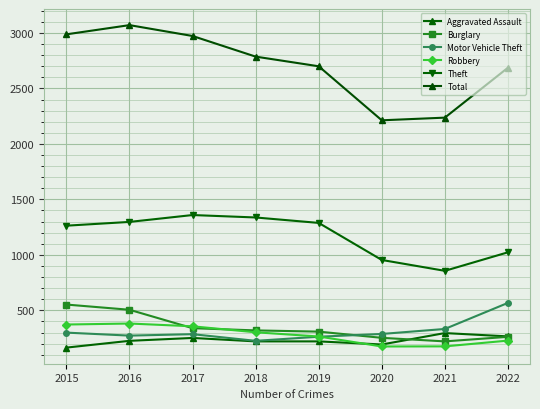

What is the difference between the maximum and minimum values in the Robbery series?

207